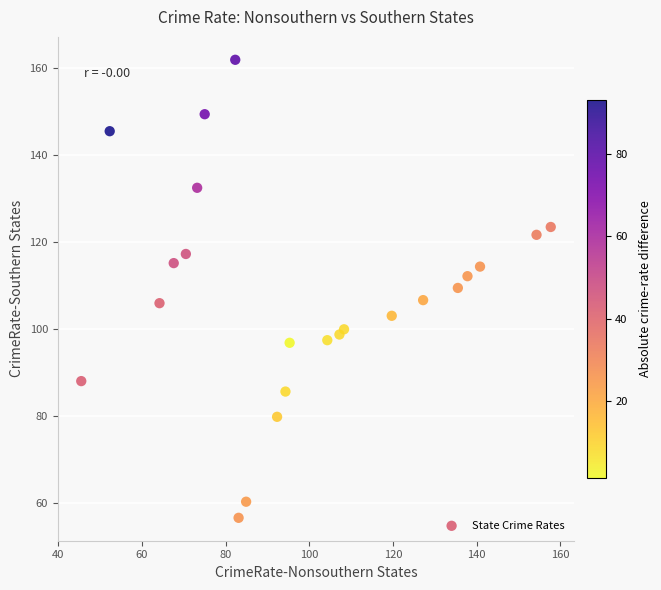

What is the range of Y values (max minus min)?

105.2